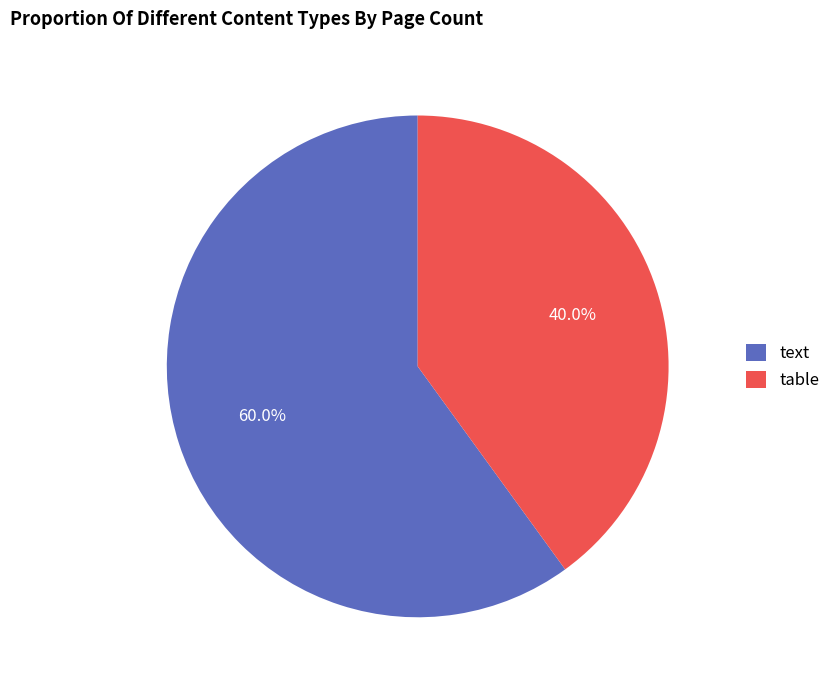

True or false: text accounts for 50% of the total.

False